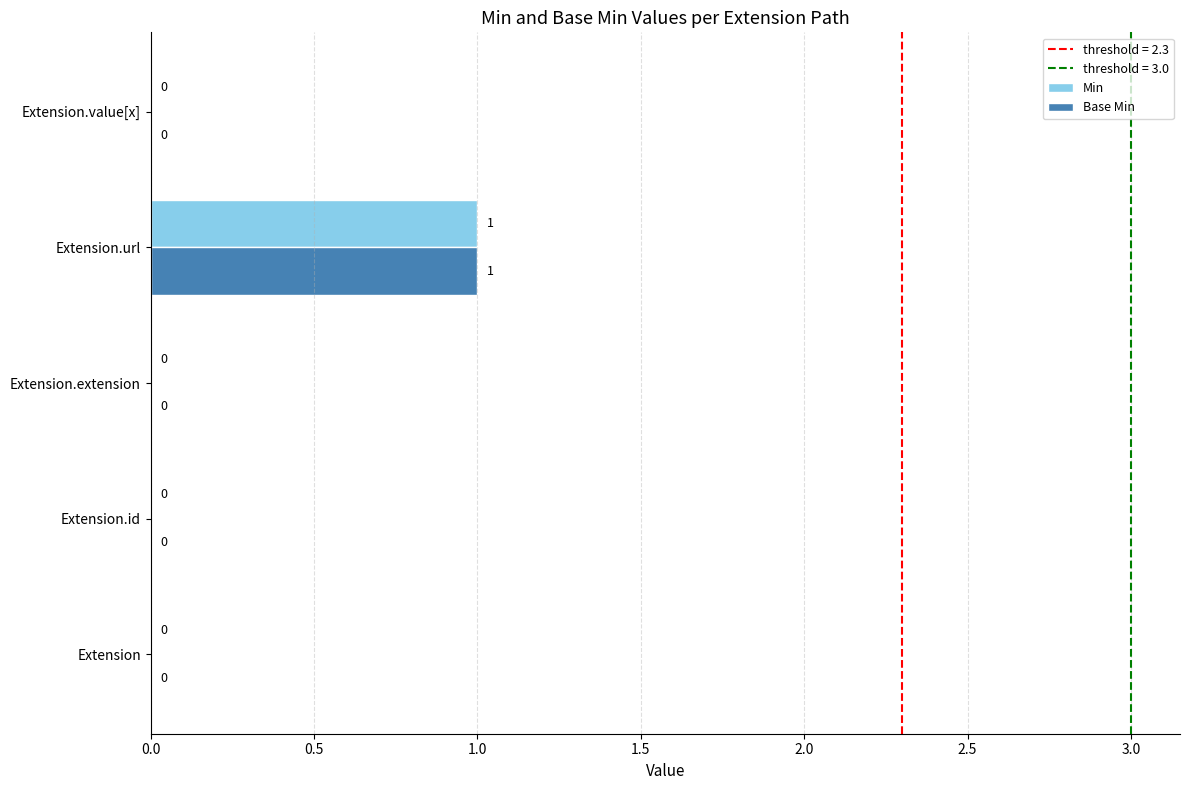

At which category is the sum across all series the highest?

Extension.url